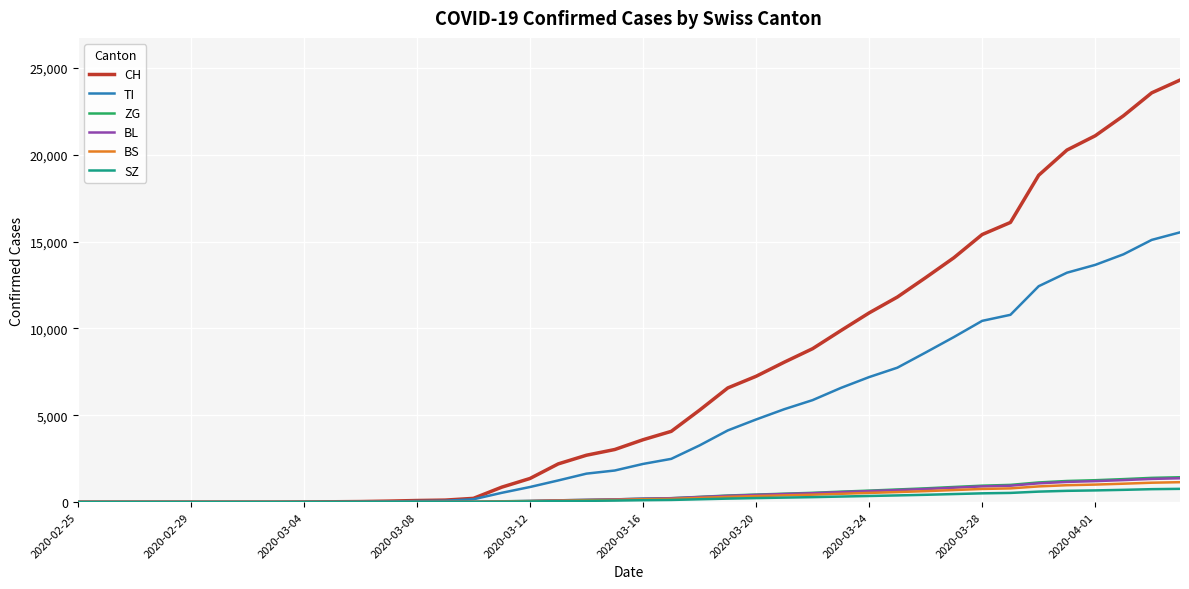

Which series has the widest spread of values?

CH